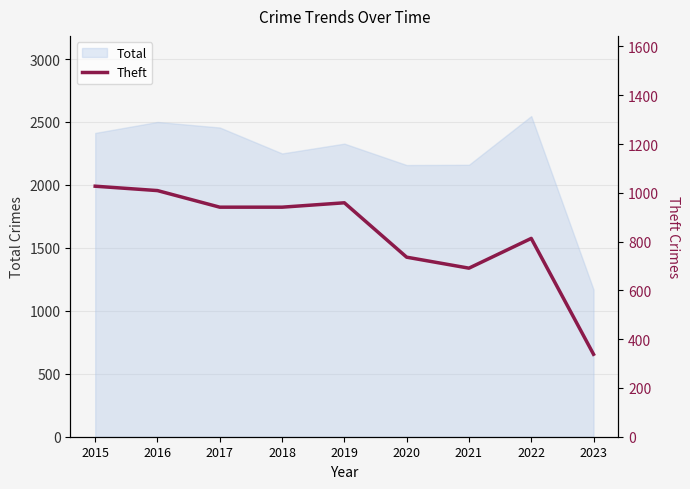

List the labels in order of value, smallest first.

2023, 2021, 2020, 2022, 2017, 2018, 2019, 2016, 2015